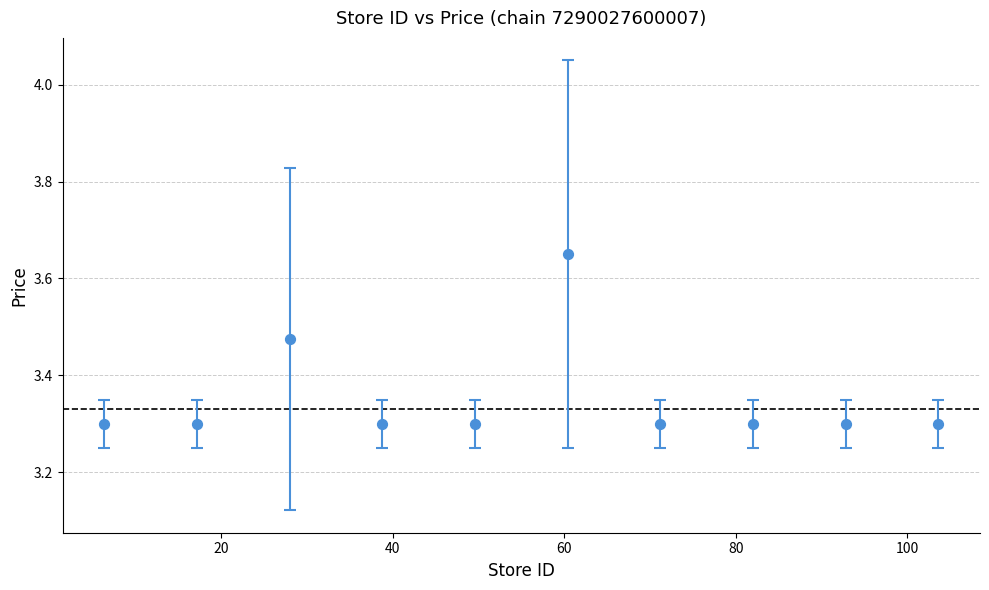

What is the range of X values (max minus min)?

97.2